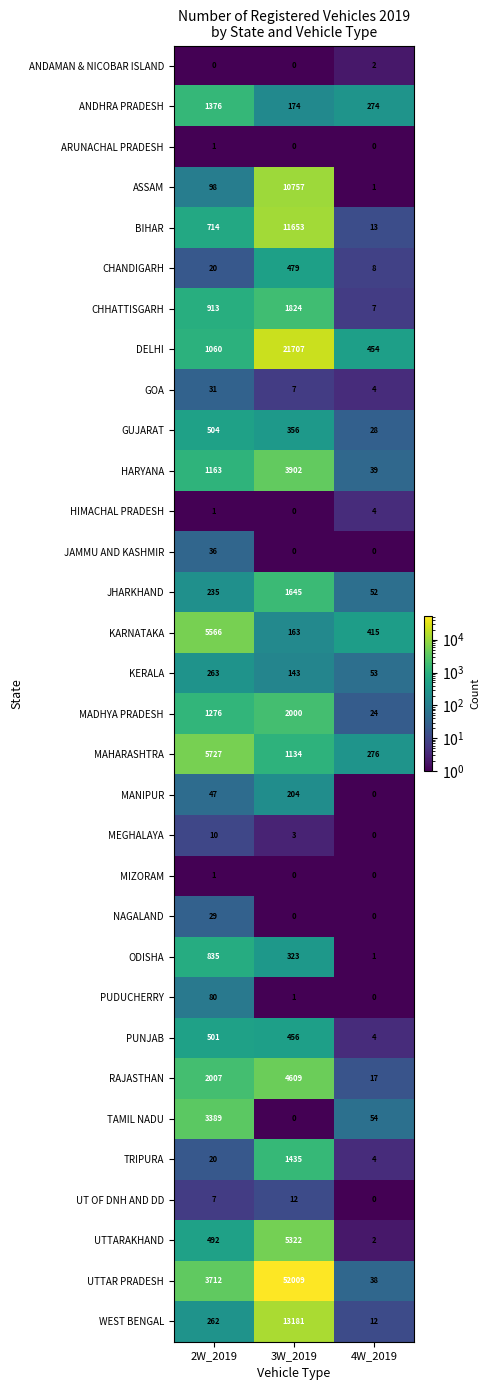

What is the difference between the maximum and second lowest values in the CHANDIGARH series?

459